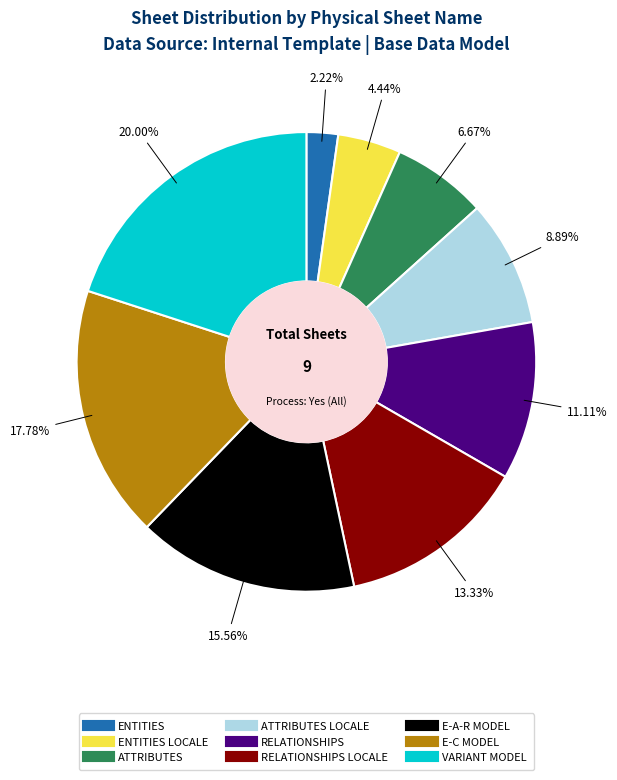

Does any single category account for the majority?

No